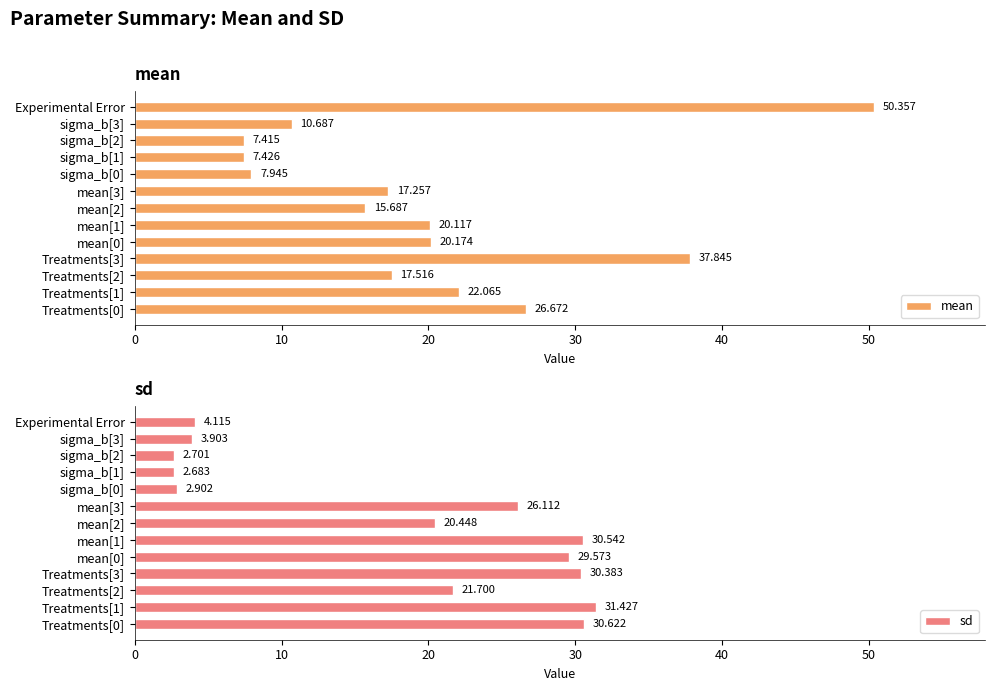

How many values in the sd series are below 21?

6